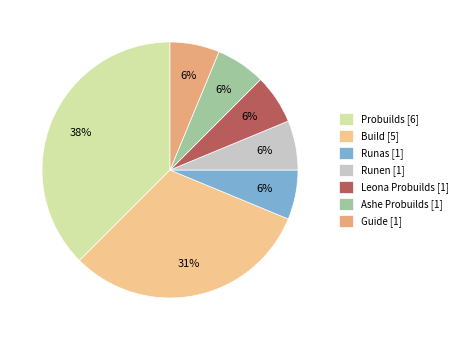

Which category has the smallest portion of the pie?

Runas